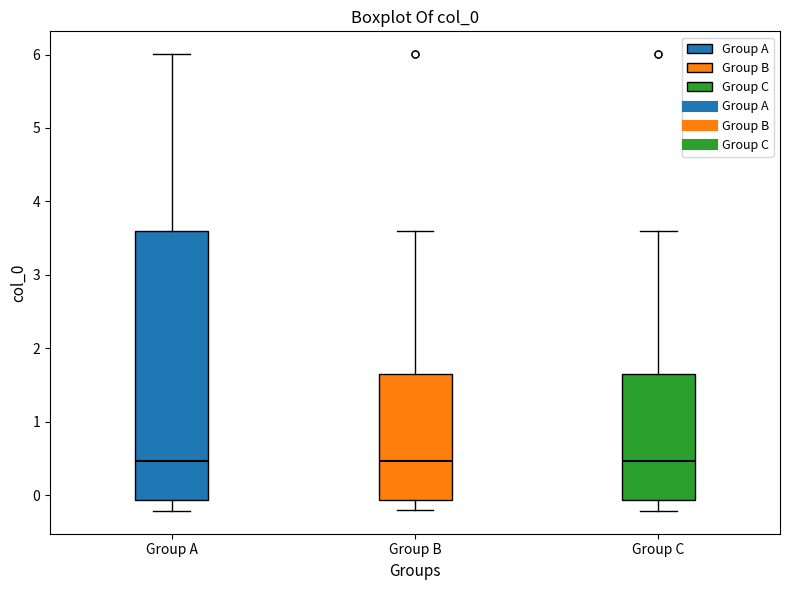

Reading left to right, read every box against the y-axis: the position of its median line, the range the box covers, and the ends of its whiskers. The values are not printed on the chart, so give them approximately, as read against the axis.

Group A: median 0.5, box -0.1 to 3.6, whiskers -0.2 to 6.0
Group B: median 0.5, box -0.1 to 1.6, whiskers -0.2 to 3.6
Group C: median 0.5, box -0.1 to 1.6, whiskers -0.2 to 3.6